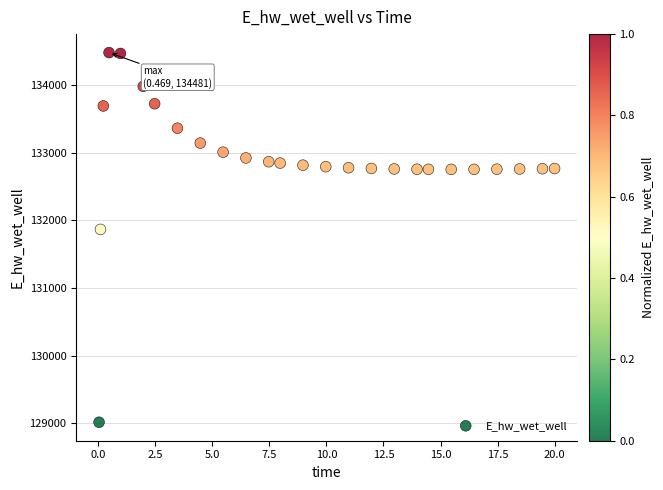

What is the range of X values (max minus min)?

20.0